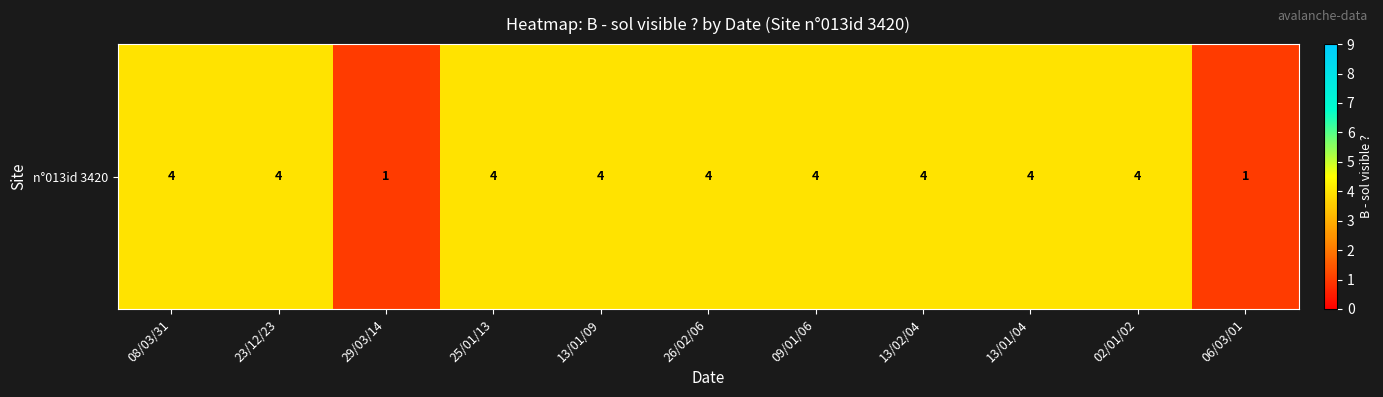

What is the change in value from 13/01/09 to 06/03/01?

-3